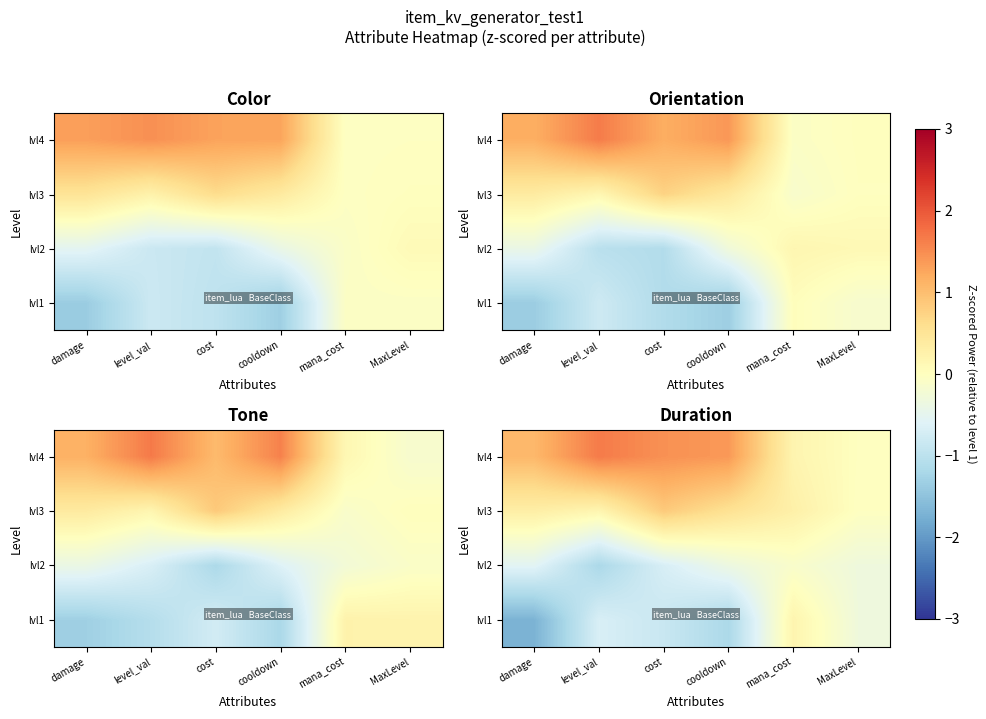

Is the value of lvl3 at level_val greater than the value of lvl4 at level_val?

No